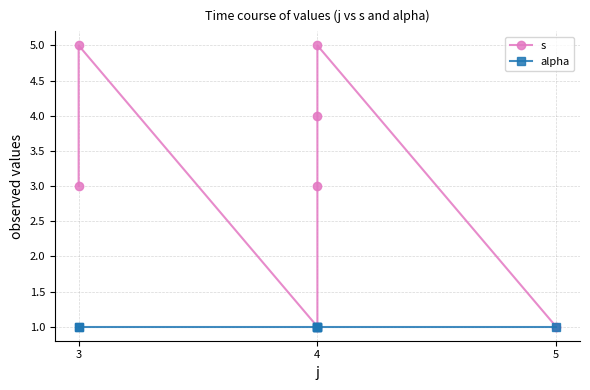

Is it true that alpha equals 1 at 4?

True